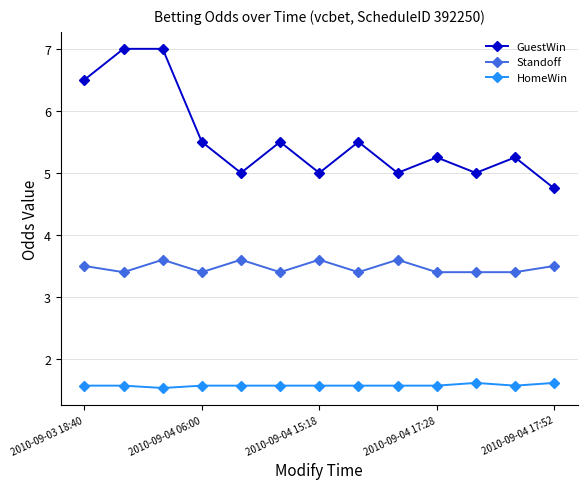

Count the Standoff values in the range 3 to 4.

13